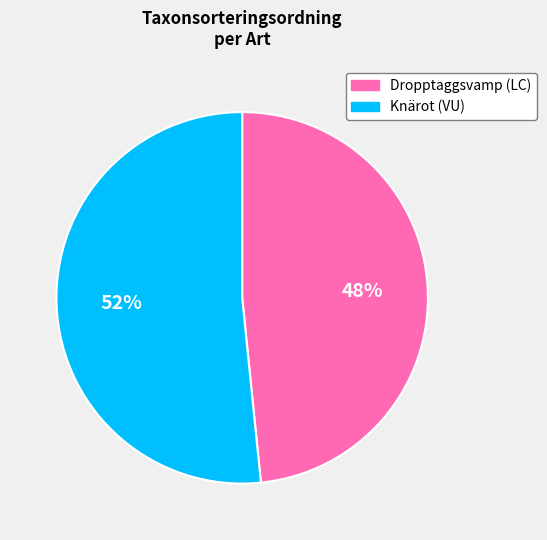

Which has a higher value, Dropptaggsvamp (LC) or Knärot (VU)?

Knärot (VU)